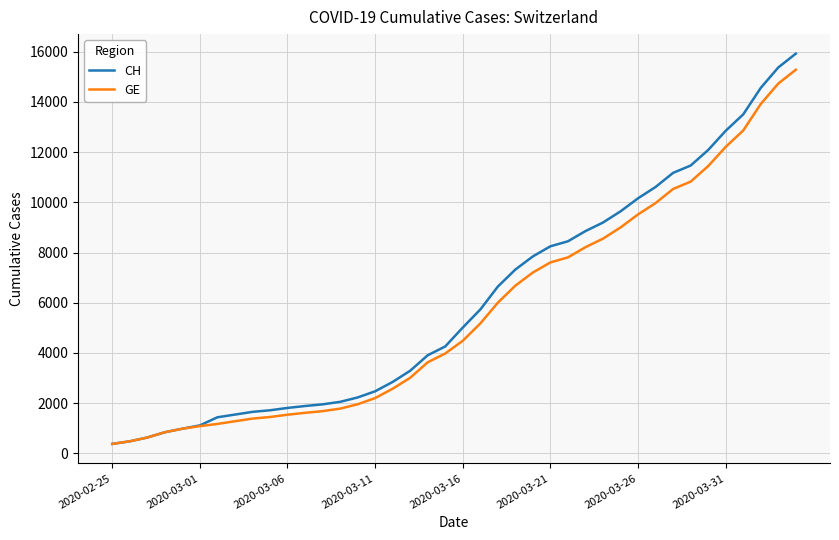

What is the minimum value for GE?

375